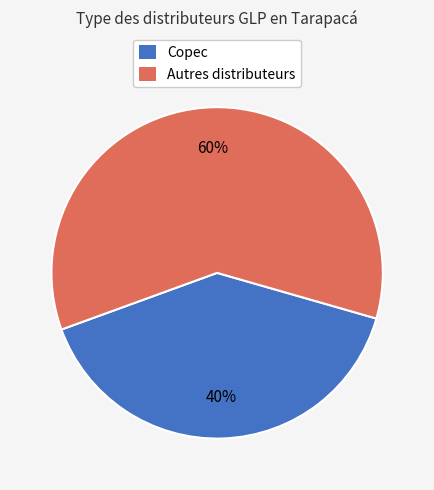

To the nearest percent, what is the average slice percentage?

50%